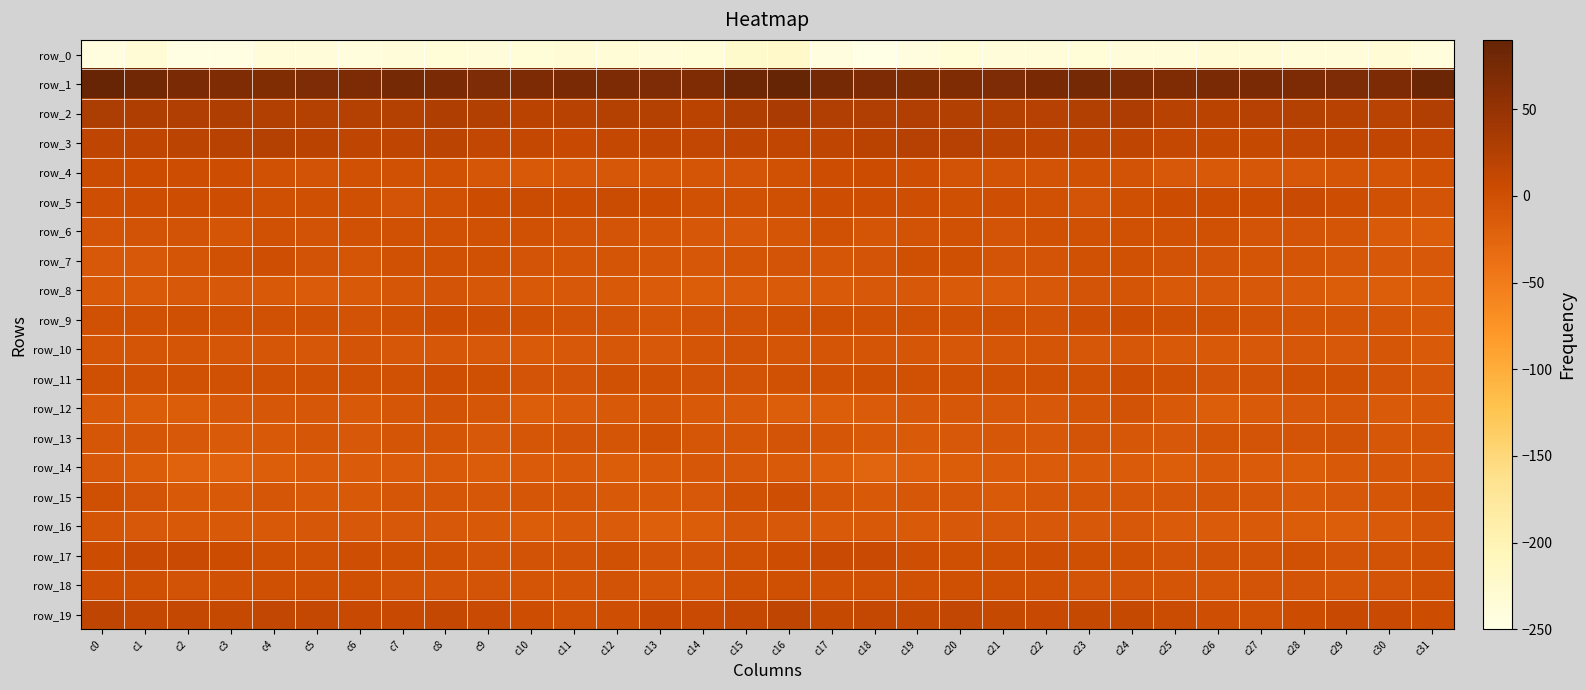

What is the difference between the row_11 values at c25 and c13?

0.3